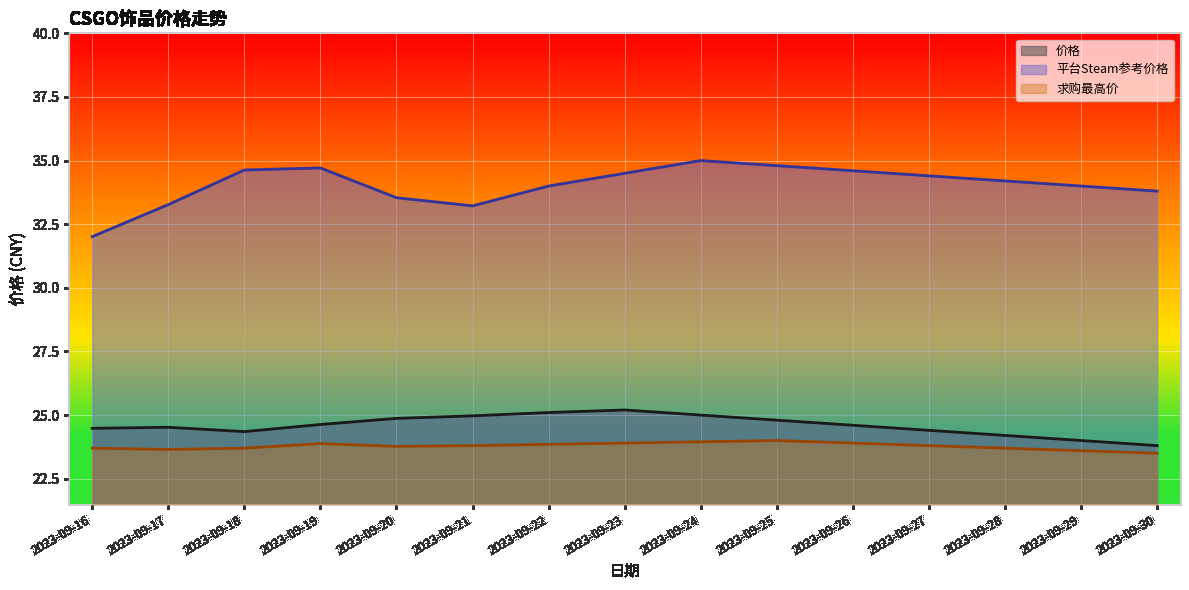

True or false: 价格 and 平台Steam参考价格 intersect in this chart.

False